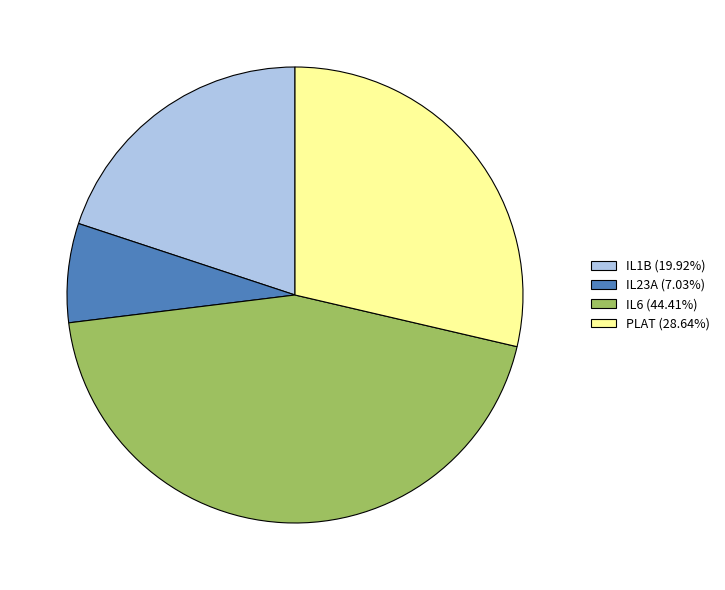

Count the number of slices in the pie.

4